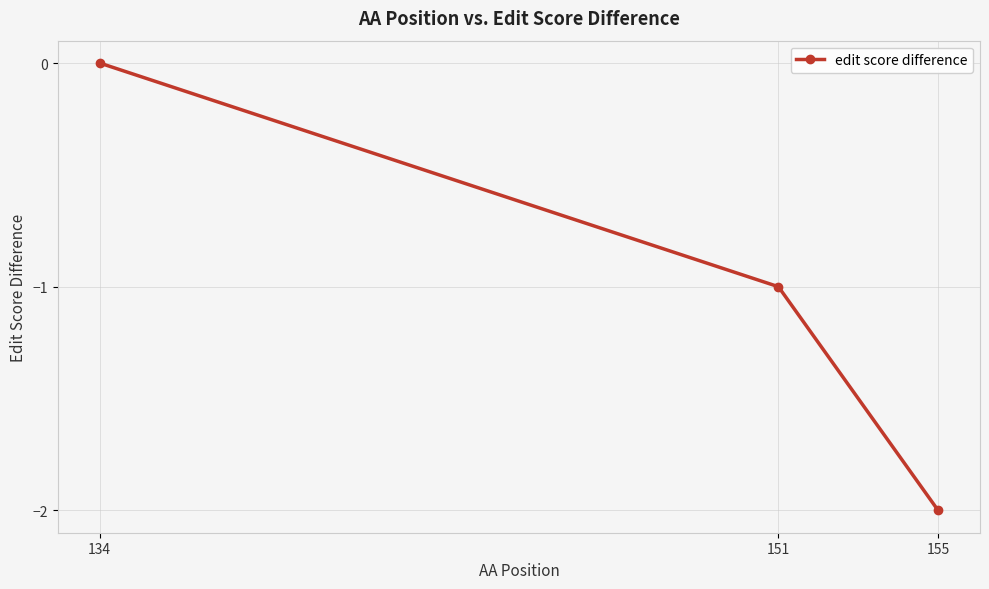

Rank the categories by value from lowest to highest.

155, 151, 134